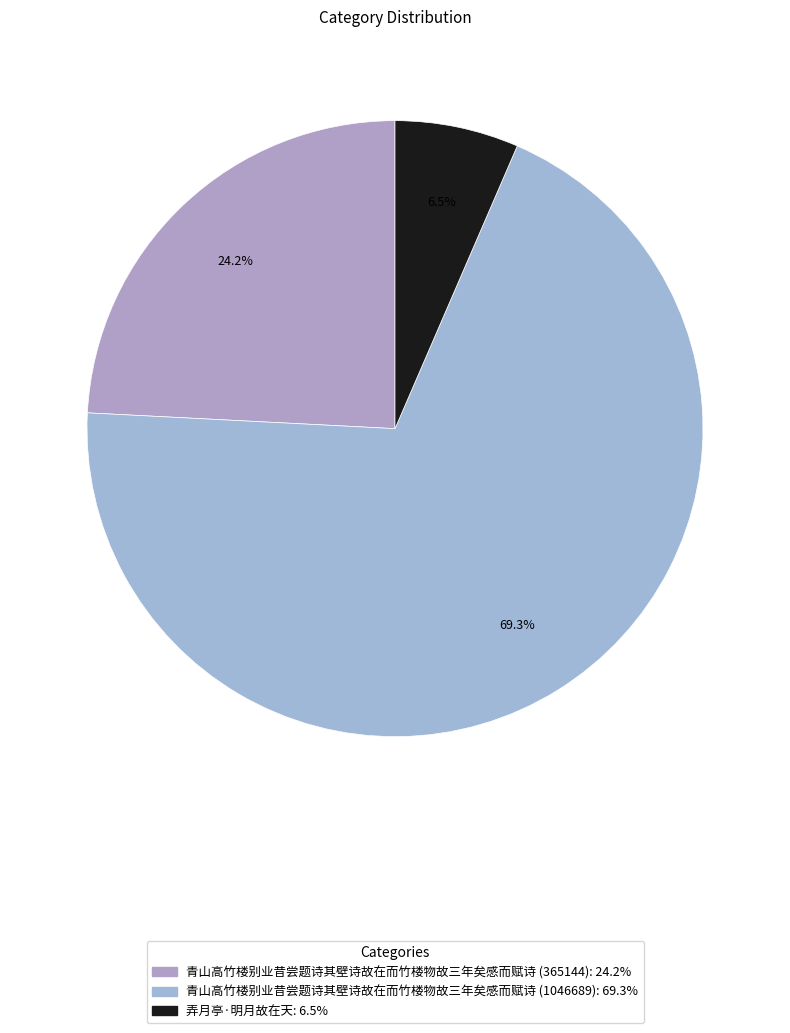

Which slice is the smallest?

弄月亭·明月故在天